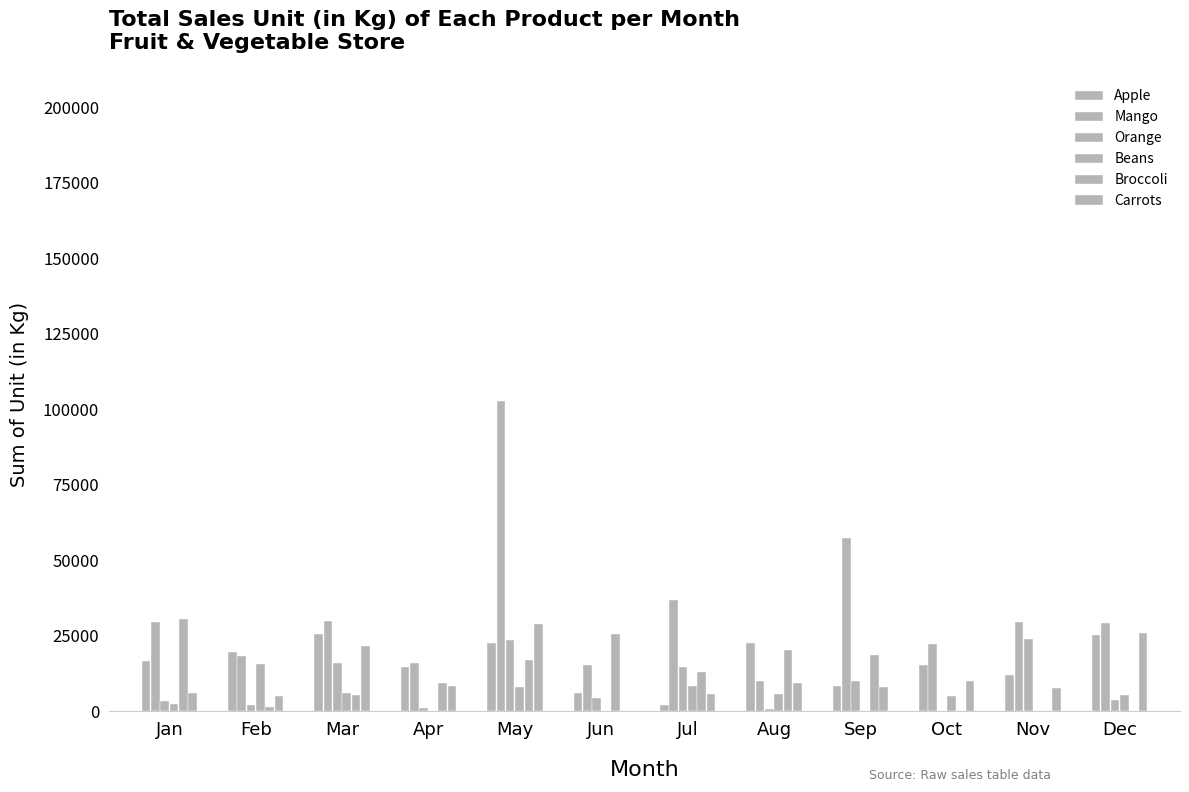

Which series has the largest range (max minus min)?

Mango